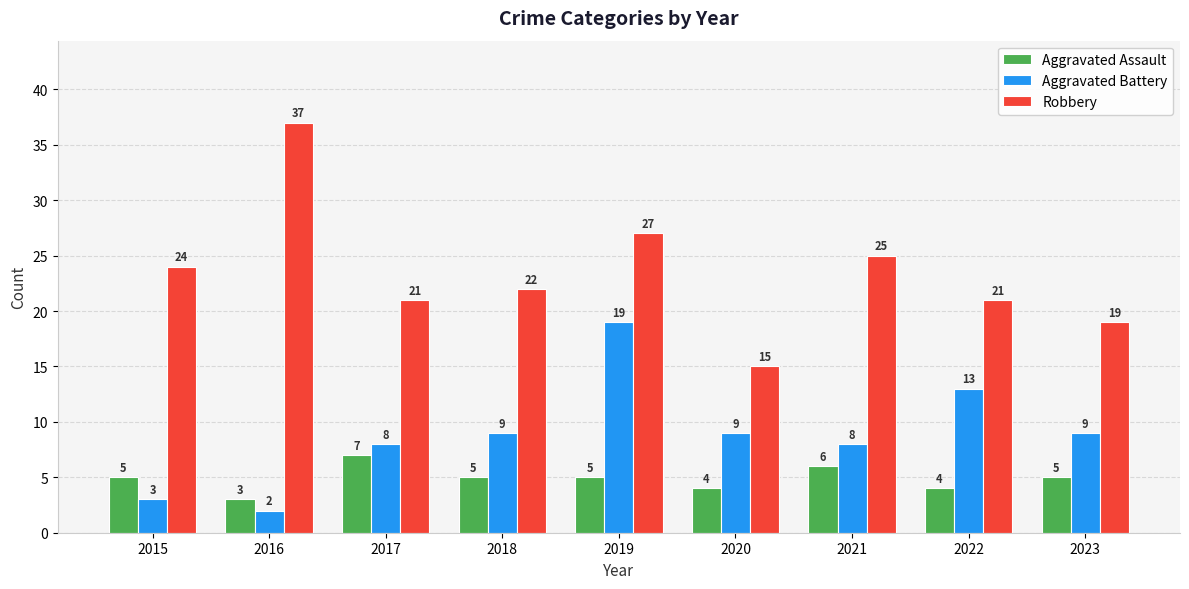

Which series has the largest range (max minus min)?

Robbery